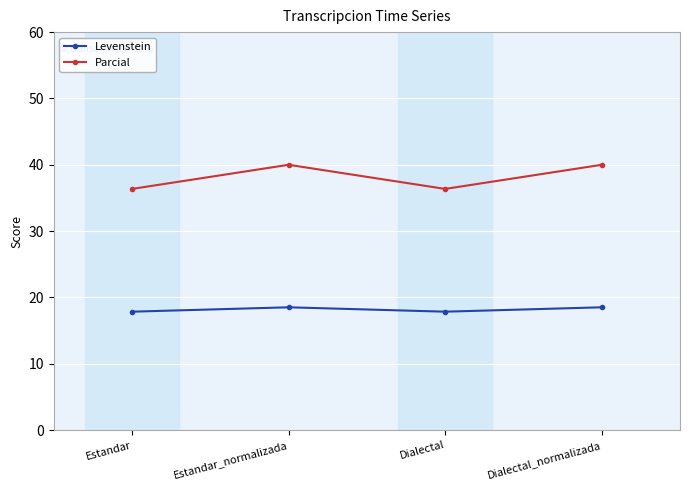

True or false: Levenstein has more than 2 interior local peaks.

False